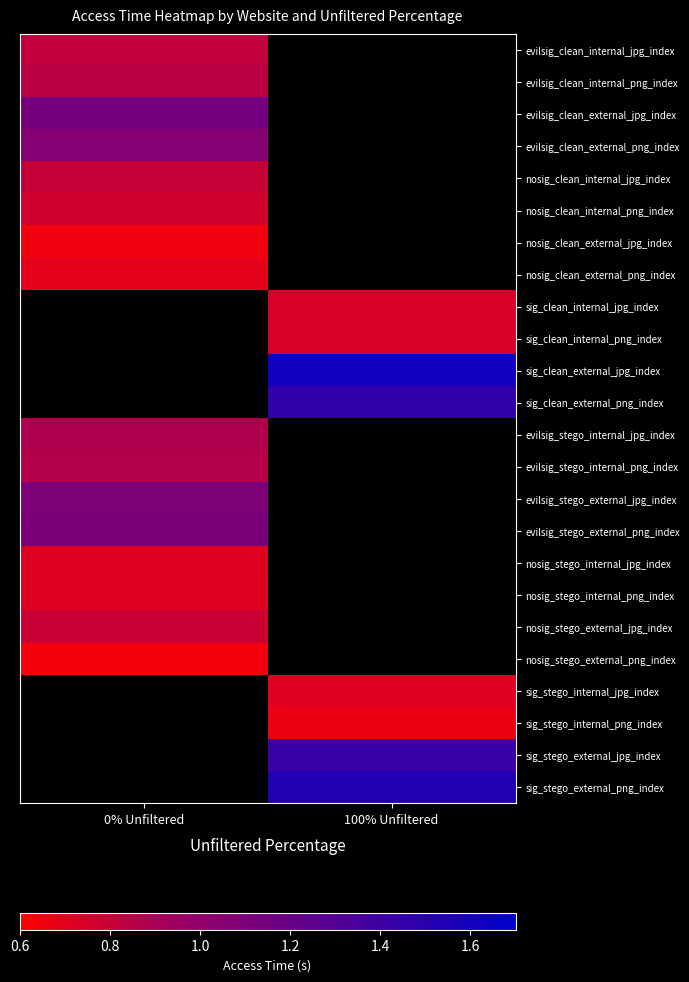

List the series in order of their peak value, highest first.

evilsig_clean_external_jpg_index, evilsig_clean_internal_png_index, evilsig_clean_internal_jpg_index, sig_clean_internal_jpg_index, sig_clean_internal_png_index, sig_clean_external_jpg_index, sig_clean_external_png_index, evilsig_stego_external_png_index, evilsig_stego_external_jpg_index, evilsig_clean_external_png_index, evilsig_stego_internal_jpg_index, evilsig_stego_internal_png_index, nosig_clean_internal_jpg_index, nosig_stego_external_jpg_index, nosig_clean_internal_png_index, nosig_clean_external_png_index, nosig_clean_external_jpg_index, nosig_stego_external_png_index, sig_stego_internal_jpg_index, sig_stego_internal_png_index, sig_stego_external_jpg_index, sig_stego_external_png_index, nosig_stego_internal_png_index, nosig_stego_internal_jpg_index